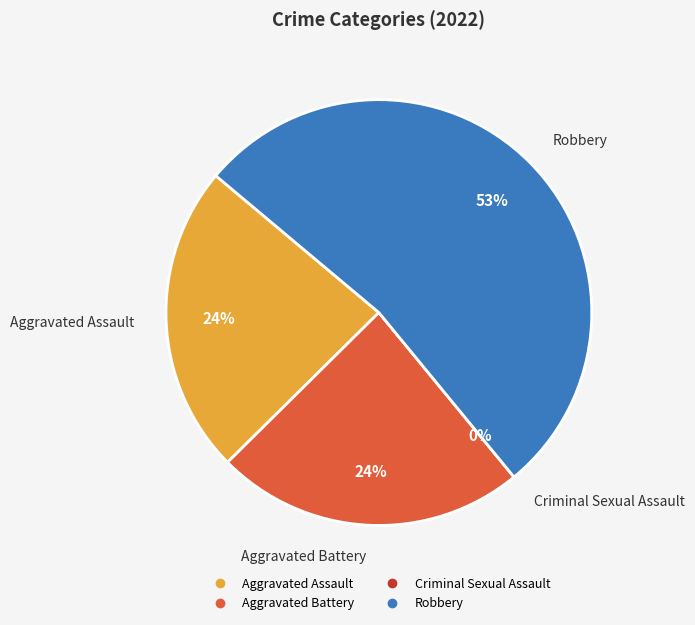

Which slice represents more than half of the pie?

Robbery